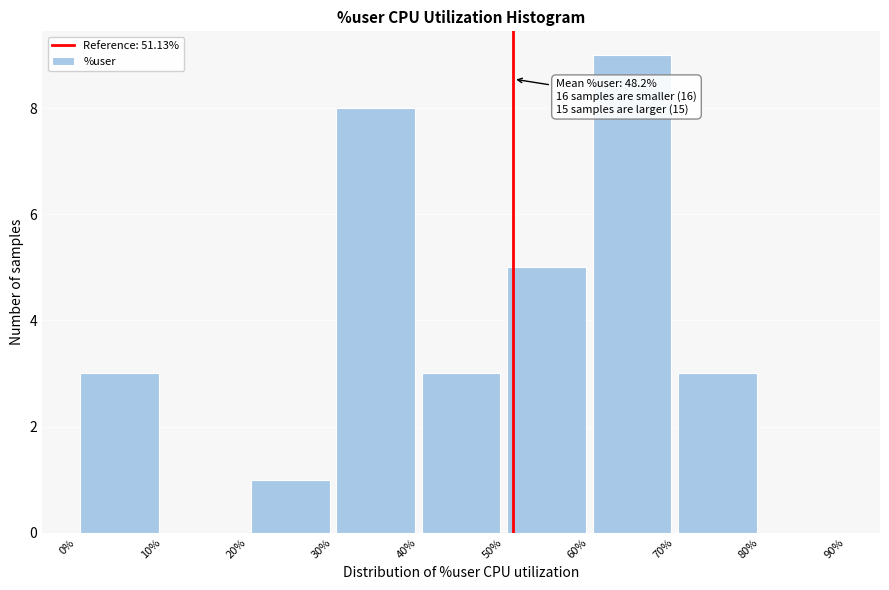

Over which range of the x-axis is the bar tallest?

60% to 70%